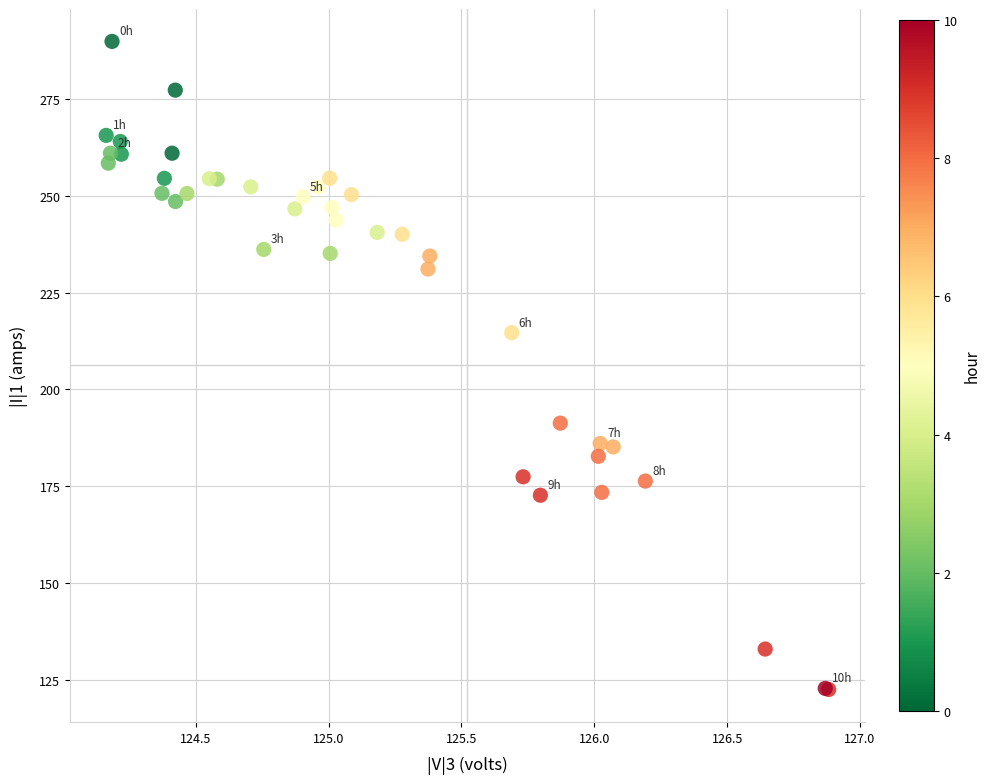

What Y value in the scatter plot is closest to 206?

214.6